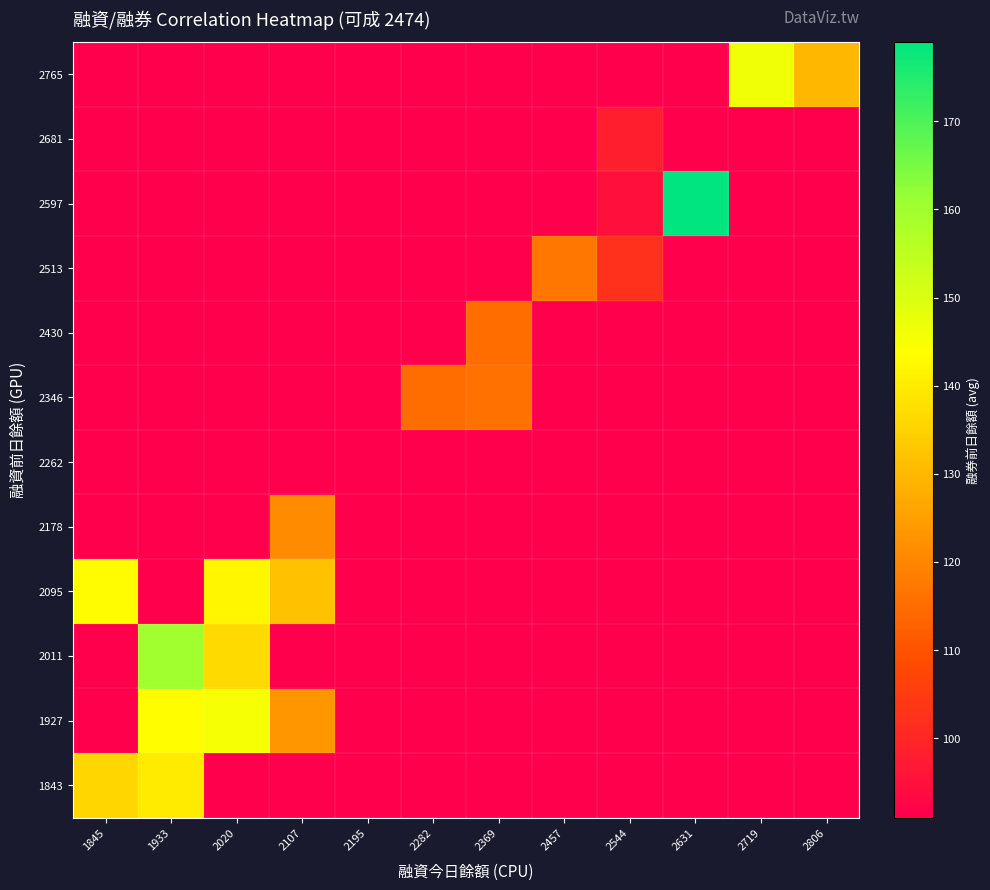

Rank the series by their maximum value, from lowest to highest.

2262, 2681, 2430, 2346, 2513, 2178, 1843, 2095, 1927, 2765, 2011, 2597